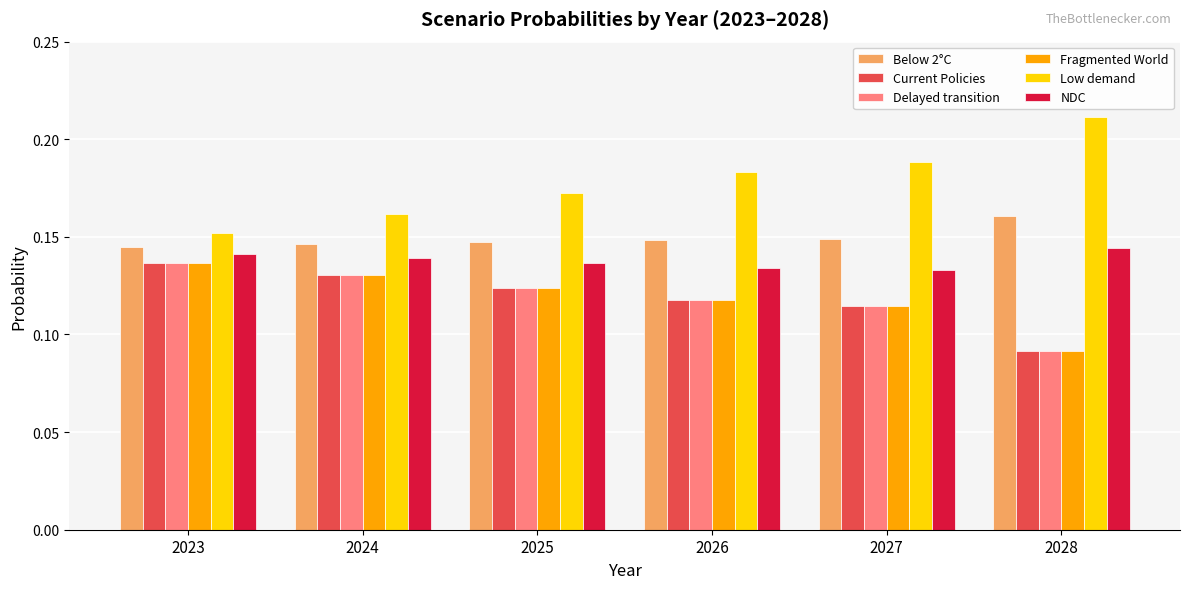

Which series has the largest total across all categories?

Low demand